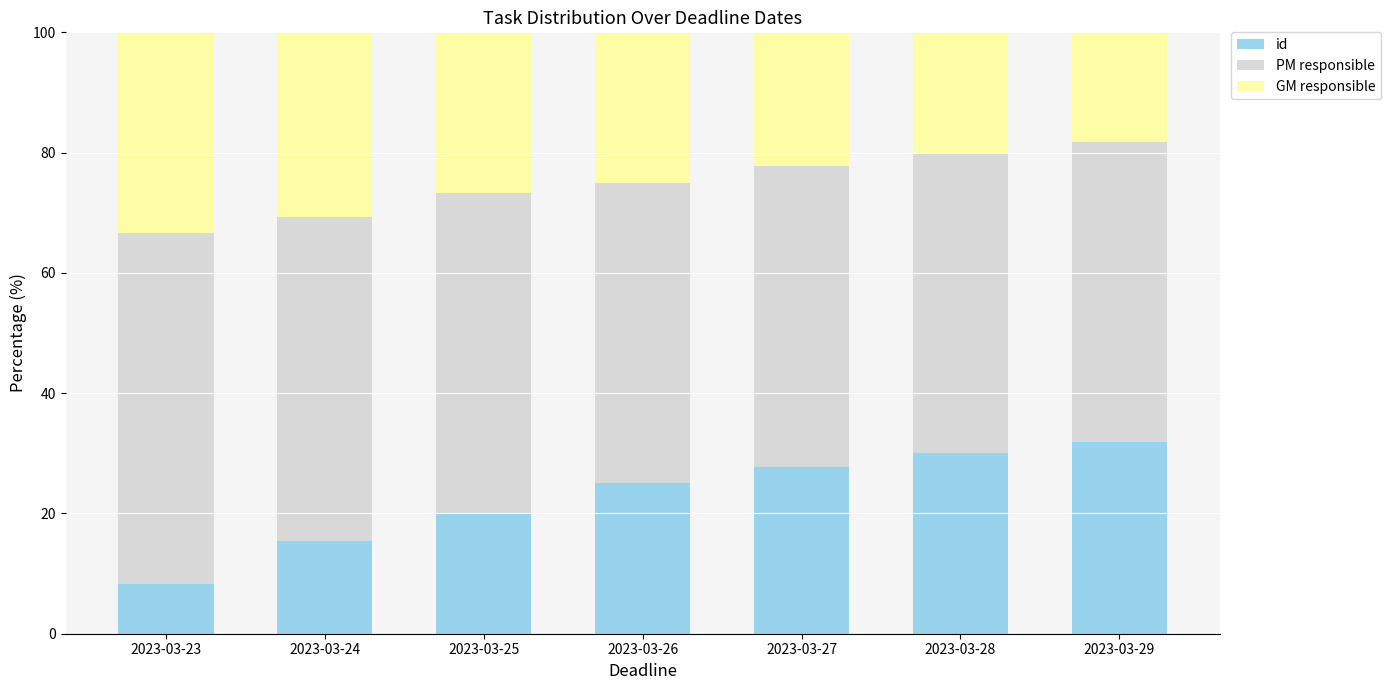

What is the maximum value for id?

31.8